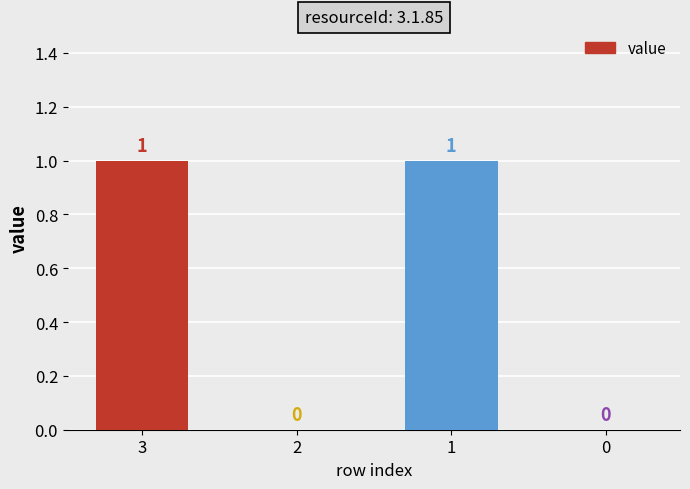

How many positive values are there?

2